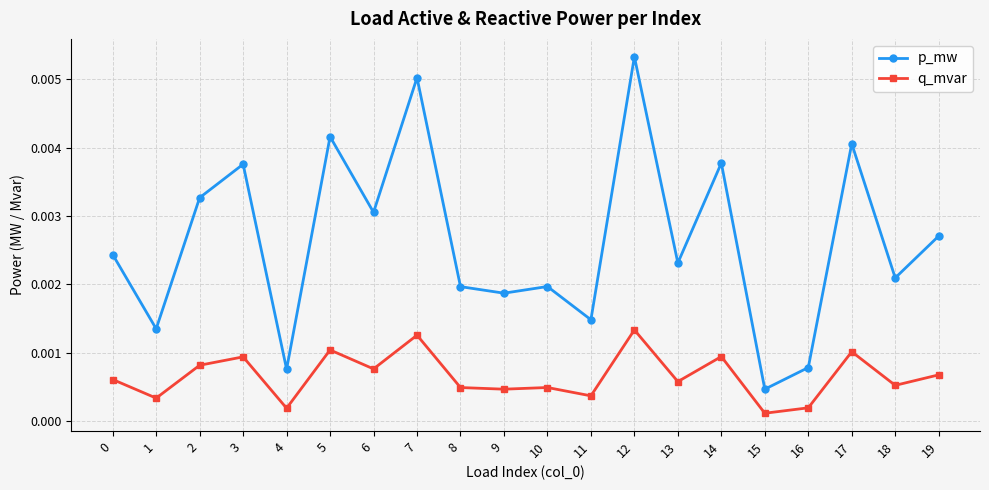

At which category is the sum across all series the highest?

12